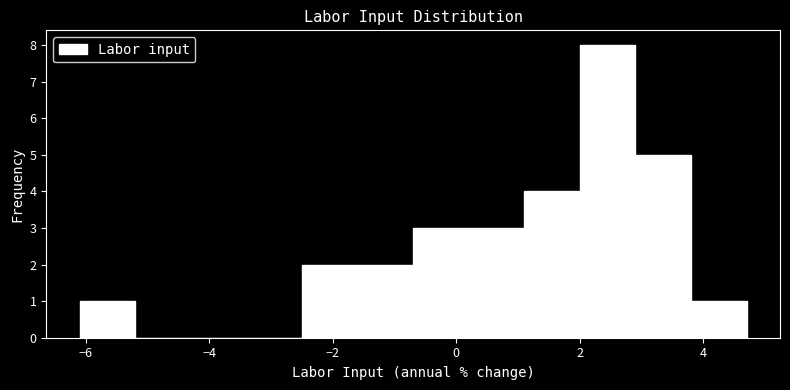

Reading left to right, list every bar in this chart as the range it spans on the x-axis followed by its height. Neither the bar edges nor the heights are printed on the chart, so give them approximately, as read against the axes.

-6.1 to -5.2: 1
-5.2 to -4.3: 0
-4.3 to -3.4: 0
-3.4 to -2.5: 0
-2.5 to -1.6: 2
-1.6 to -0.7: 2
-0.7 to 0.2: 3
0.2 to 1.1: 3
1.1 to 2.0: 4
2.0 to 2.9: 8
2.9 to 3.8: 5
3.8 to 4.7: 1